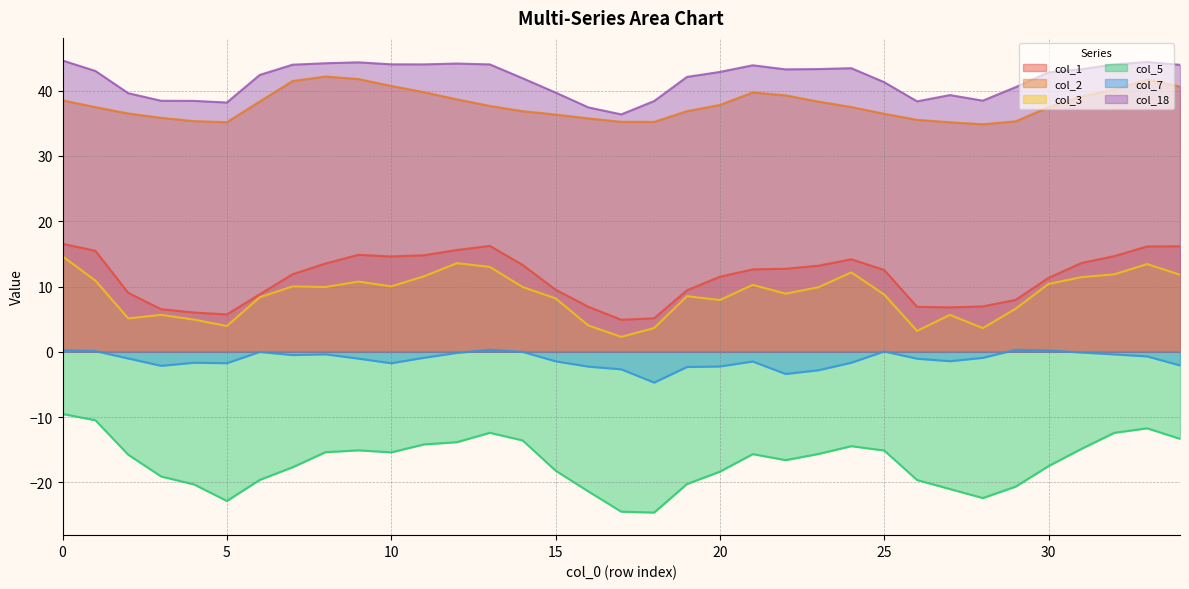

At 11, list the series in order from smallest to largest.

col_5, col_7, col_3, col_1, col_2, col_18